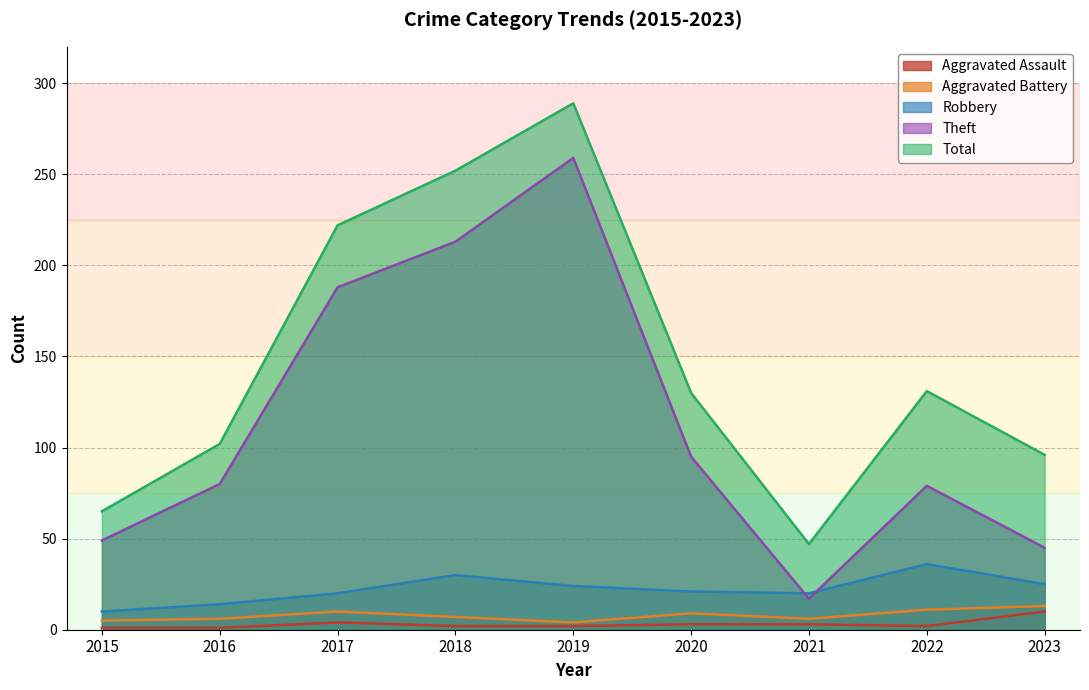

What is the greatest value displayed?

289